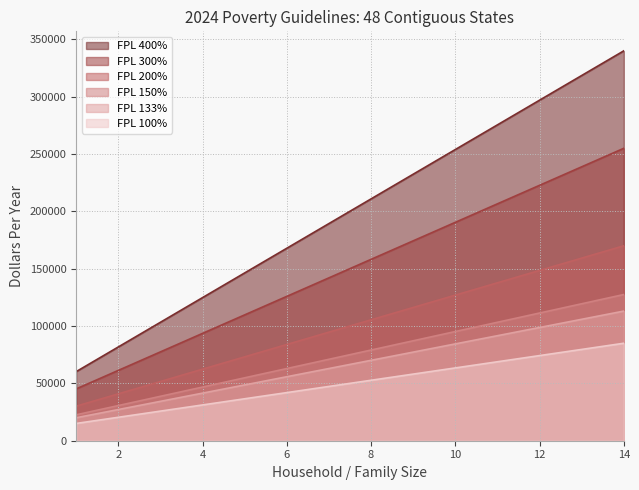

Does the chart have visible grid lines?

Yes